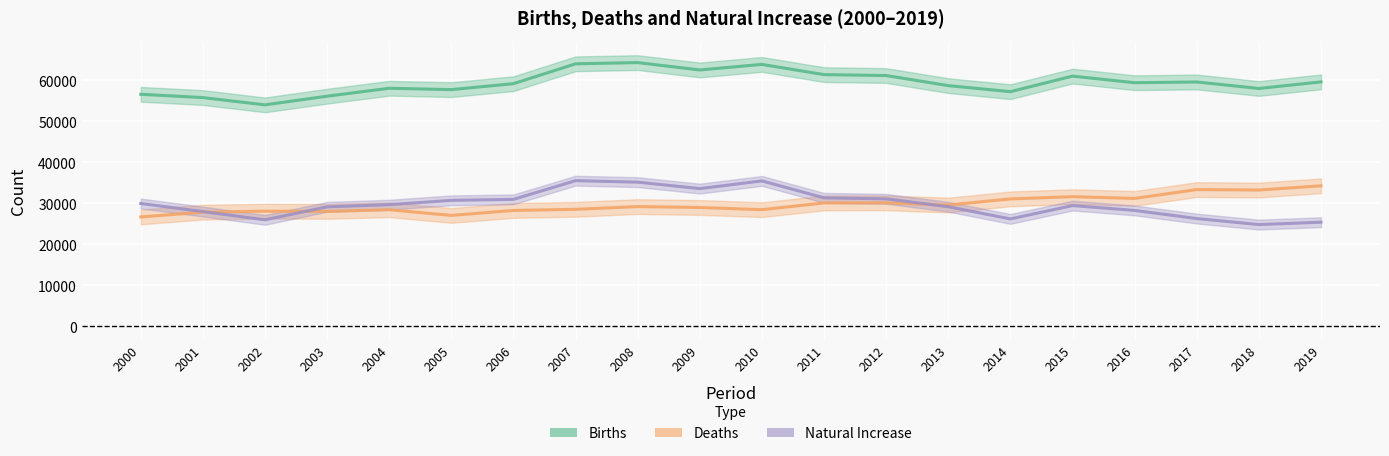

The value of Natural Increase at 2012 is 48050. True or false?

False